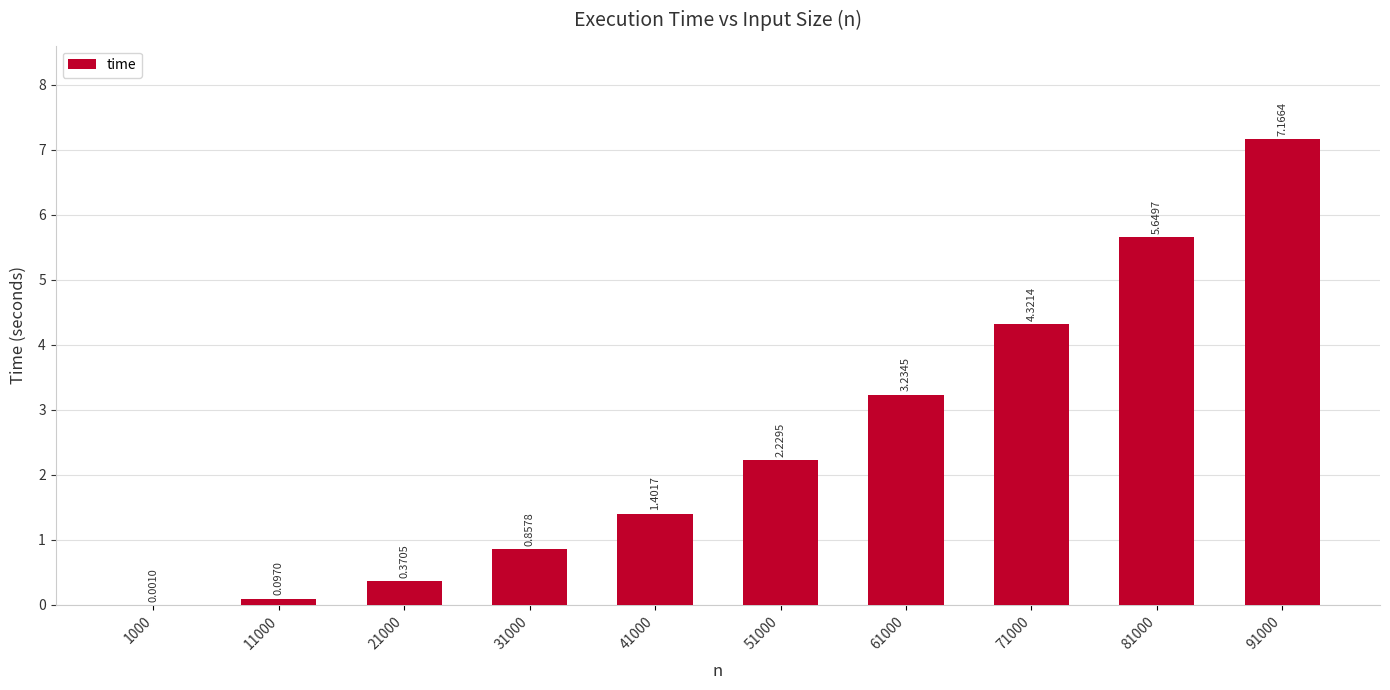

Which category has the highest value across all series?

91000